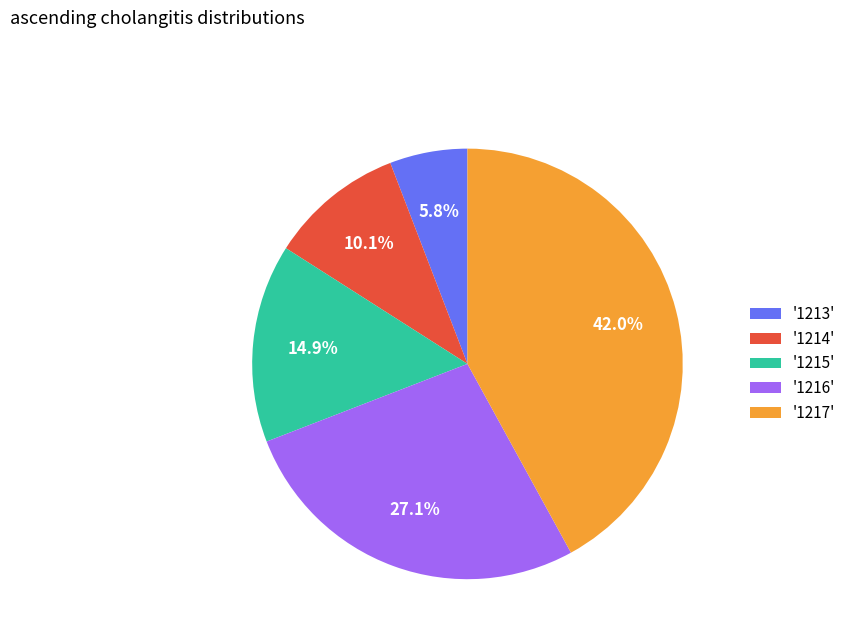

Does '1213' account for over 50% of the chart?

No